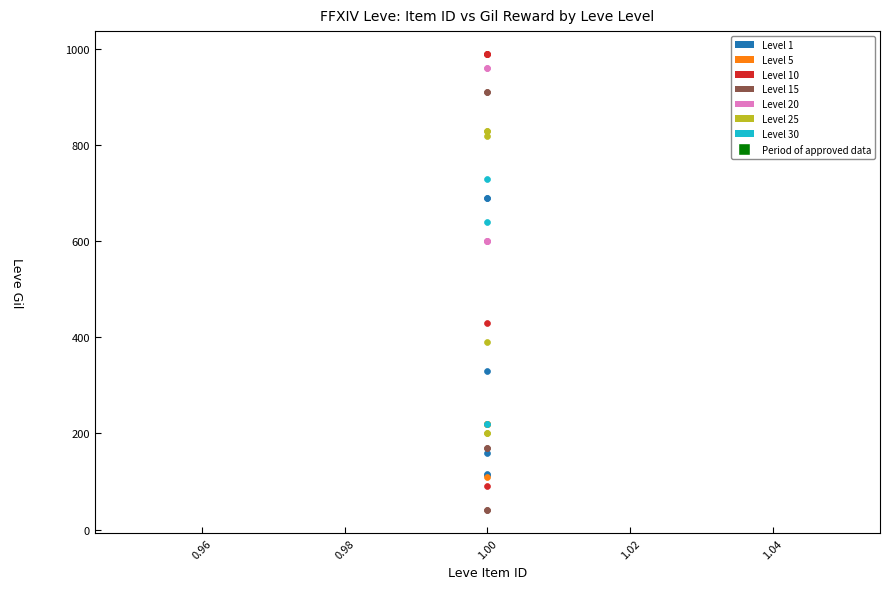

Which series contains the lowest Y value?

Level 15